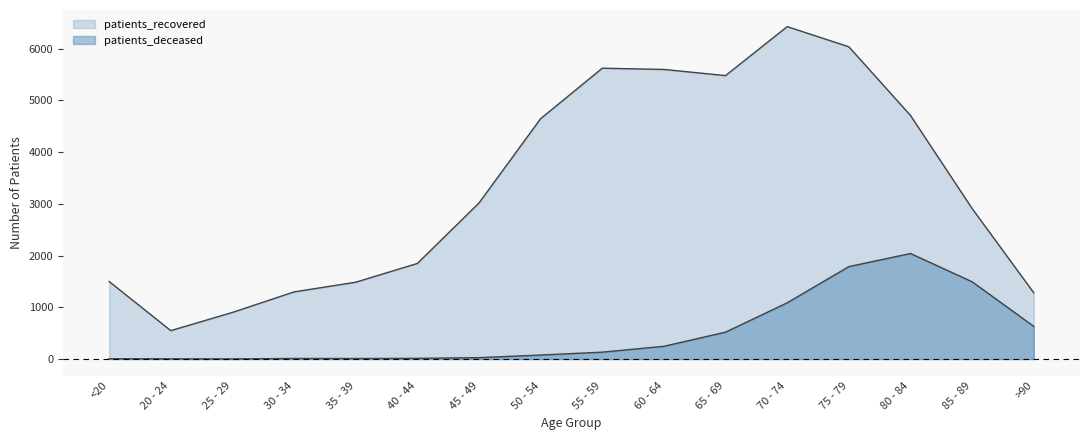

List the series in order of their overall mean, highest first.

patients_recovered, patients_deceased